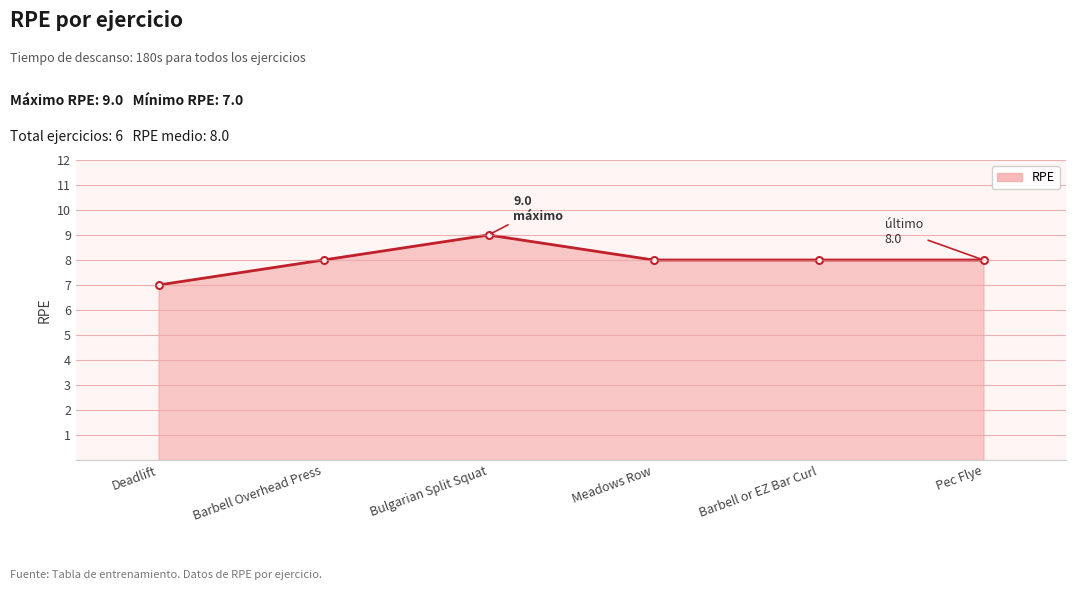

True or false: the data shows 8 at Meadows Row.

True